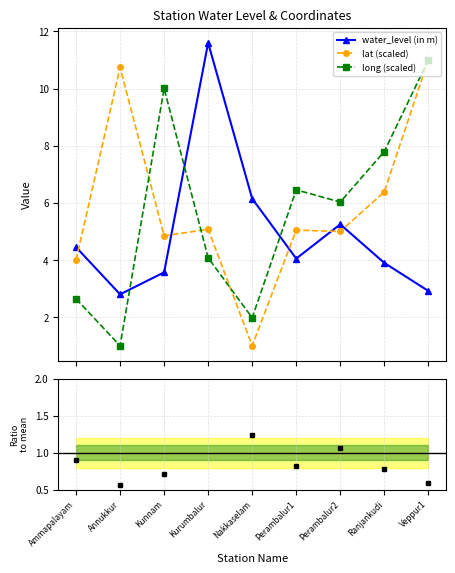

What position from the left is Kurumbalur?

4